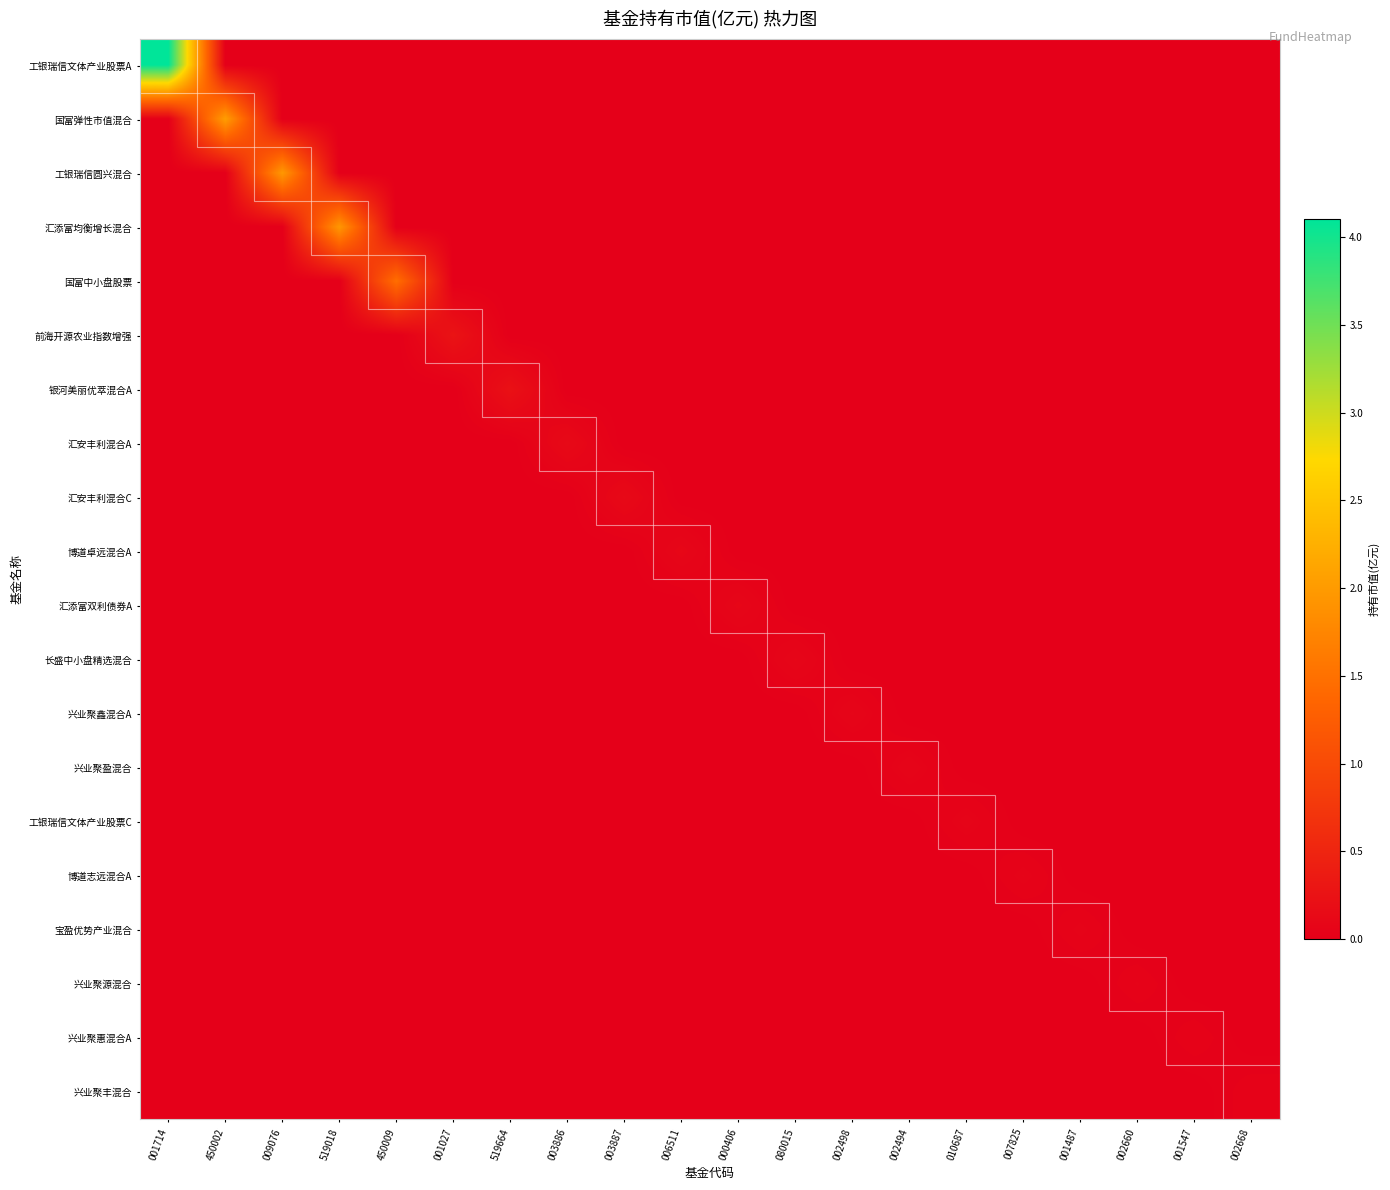

Reading left to right, transcribe all the data shown in this chart.

工银瑞信文体产业股票A: 001714=4.1	450002=0.0	009076=0.0	519018=0.0	450009=0.0	001027=0.0	519664=0.0	003886=0.0	003887=0.0	006511=0.0	000406=0.0	080015=0.0	002498=0.0	002494=0.0	010687=0.0	007825=0.0	001487=0.0	002660=0.0	001547=0.0	002668=0.0
国富弹性市值混合: 001714=0.0	450002=2.0	009076=0.0	519018=0.0	450009=0.0	001027=0.0	519664=0.0	003886=0.0	003887=0.0	006511=0.0	000406=0.0	080015=0.0	002498=0.0	002494=0.0	010687=0.0	007825=0.0	001487=0.0	002660=0.0	001547=0.0	002668=0.0
工银瑞信圆兴混合: 001714=0.0	450002=0.0	009076=2.0	519018=0.0	450009=0.0	001027=0.0	519664=0.0	003886=0.0	003887=0.0	006511=0.0	000406=0.0	080015=0.0	002498=0.0	002494=0.0	010687=0.0	007825=0.0	001487=0.0	002660=0.0	001547=0.0	002668=0.0
汇添富均衡增长混合: 001714=0.0	450002=0.0	009076=0.0	519018=2.0	450009=0.0	001027=0.0	519664=0.0	003886=0.0	003887=0.0	006511=0.0	000406=0.0	080015=0.0	002498=0.0	002494=0.0	010687=0.0	007825=0.0	001487=0.0	002660=0.0	001547=0.0	002668=0.0
国富中小盘股票: 001714=0.0	450002=0.0	009076=0.0	519018=0.0	450009=1.5	001027=0.0	519664=0.0	003886=0.0	003887=0.0	006511=0.0	000406=0.0	080015=0.0	002498=0.0	002494=0.0	010687=0.0	007825=0.0	001487=0.0	002660=0.0	001547=0.0	002668=0.0
前海开源农业指数增强: 001714=0.0	450002=0.0	009076=0.0	519018=0.0	450009=0.0	001027=0.3	519664=0.0	003886=0.0	003887=0.0	006511=0.0	000406=0.0	080015=0.0	002498=0.0	002494=0.0	010687=0.0	007825=0.0	001487=0.0	002660=0.0	001547=0.0	002668=0.0
银河美丽优萃混合A: 001714=0.0	450002=0.0	009076=0.0	519018=0.0	450009=0.0	001027=0.0	519664=0.2	003886=0.0	003887=0.0	006511=0.0	000406=0.0	080015=0.0	002498=0.0	002494=0.0	010687=0.0	007825=0.0	001487=0.0	002660=0.0	001547=0.0	002668=0.0
汇安丰利混合A: 001714=0.0	450002=0.0	009076=0.0	519018=0.0	450009=0.0	001027=0.0	519664=0.0	003886=0.1	003887=0.0	006511=0.0	000406=0.0	080015=0.0	002498=0.0	002494=0.0	010687=0.0	007825=0.0	001487=0.0	002660=0.0	001547=0.0	002668=0.0
汇安丰利混合C: 001714=0.0	450002=0.0	009076=0.0	519018=0.0	450009=0.0	001027=0.0	519664=0.0	003886=0.0	003887=0.1	006511=0.0	000406=0.0	080015=0.0	002498=0.0	002494=0.0	010687=0.0	007825=0.0	001487=0.0	002660=0.0	001547=0.0	002668=0.0
博道卓远混合A: 001714=0.0	450002=0.0	009076=0.0	519018=0.0	450009=0.0	001027=0.0	519664=0.0	003886=0.0	003887=0.0	006511=0.1	000406=0.0	080015=0.0	002498=0.0	002494=0.0	010687=0.0	007825=0.0	001487=0.0	002660=0.0	001547=0.0	002668=0.0
汇添富双利债券A: 001714=0.0	450002=0.0	009076=0.0	519018=0.0	450009=0.0	001027=0.0	519664=0.0	003886=0.0	003887=0.0	006511=0.0	000406=0.1	080015=0.0	002498=0.0	002494=0.0	010687=0.0	007825=0.0	001487=0.0	002660=0.0	001547=0.0	002668=0.0
长盛中小盘精选混合: 001714=0.0	450002=0.0	009076=0.0	519018=0.0	450009=0.0	001027=0.0	519664=0.0	003886=0.0	003887=0.0	006511=0.0	000406=0.0	080015=0.1	002498=0.0	002494=0.0	010687=0.0	007825=0.0	001487=0.0	002660=0.0	001547=0.0	002668=0.0
兴业聚鑫混合A: 001714=0.0	450002=0.0	009076=0.0	519018=0.0	450009=0.0	001027=0.0	519664=0.0	003886=0.0	003887=0.0	006511=0.0	000406=0.0	080015=0.0	002498=0.1	002494=0.0	010687=0.0	007825=0.0	001487=0.0	002660=0.0	001547=0.0	002668=0.0
兴业聚盈混合: 001714=0.0	450002=0.0	009076=0.0	519018=0.0	450009=0.0	001027=0.0	519664=0.0	003886=0.0	003887=0.0	006511=0.0	000406=0.0	080015=0.0	002498=0.0	002494=0.1	010687=0.0	007825=0.0	001487=0.0	002660=0.0	001547=0.0	002668=0.0
工银瑞信文体产业股票C: 001714=0.0	450002=0.0	009076=0.0	519018=0.0	450009=0.0	001027=0.0	519664=0.0	003886=0.0	003887=0.0	006511=0.0	000406=0.0	080015=0.0	002498=0.0	002494=0.0	010687=0.1	007825=0.0	001487=0.0	002660=0.0	001547=0.0	002668=0.0
博道志远混合A: 001714=0.0	450002=0.0	009076=0.0	519018=0.0	450009=0.0	001027=0.0	519664=0.0	003886=0.0	003887=0.0	006511=0.0	000406=0.0	080015=0.0	002498=0.0	002494=0.0	010687=0.0	007825=0.1	001487=0.0	002660=0.0	001547=0.0	002668=0.0
宝盈优势产业混合: 001714=0.0	450002=0.0	009076=0.0	519018=0.0	450009=0.0	001027=0.0	519664=0.0	003886=0.0	003887=0.0	006511=0.0	000406=0.0	080015=0.0	002498=0.0	002494=0.0	010687=0.0	007825=0.0	001487=0.1	002660=0.0	001547=0.0	002668=0.0
兴业聚源混合: 001714=0.0	450002=0.0	009076=0.0	519018=0.0	450009=0.0	001027=0.0	519664=0.0	003886=0.0	003887=0.0	006511=0.0	000406=0.0	080015=0.0	002498=0.0	002494=0.0	010687=0.0	007825=0.0	001487=0.0	002660=0.1	001547=0.0	002668=0.0
兴业聚惠混合A: 001714=0.0	450002=0.0	009076=0.0	519018=0.0	450009=0.0	001027=0.0	519664=0.0	003886=0.0	003887=0.0	006511=0.0	000406=0.0	080015=0.0	002498=0.0	002494=0.0	010687=0.0	007825=0.0	001487=0.0	002660=0.0	001547=0.0	002668=0.0
兴业聚丰混合: 001714=0.0	450002=0.0	009076=0.0	519018=0.0	450009=0.0	001027=0.0	519664=0.0	003886=0.0	003887=0.0	006511=0.0	000406=0.0	080015=0.0	002498=0.0	002494=0.0	010687=0.0	007825=0.0	001487=0.0	002660=0.0	001547=0.0	002668=0.0